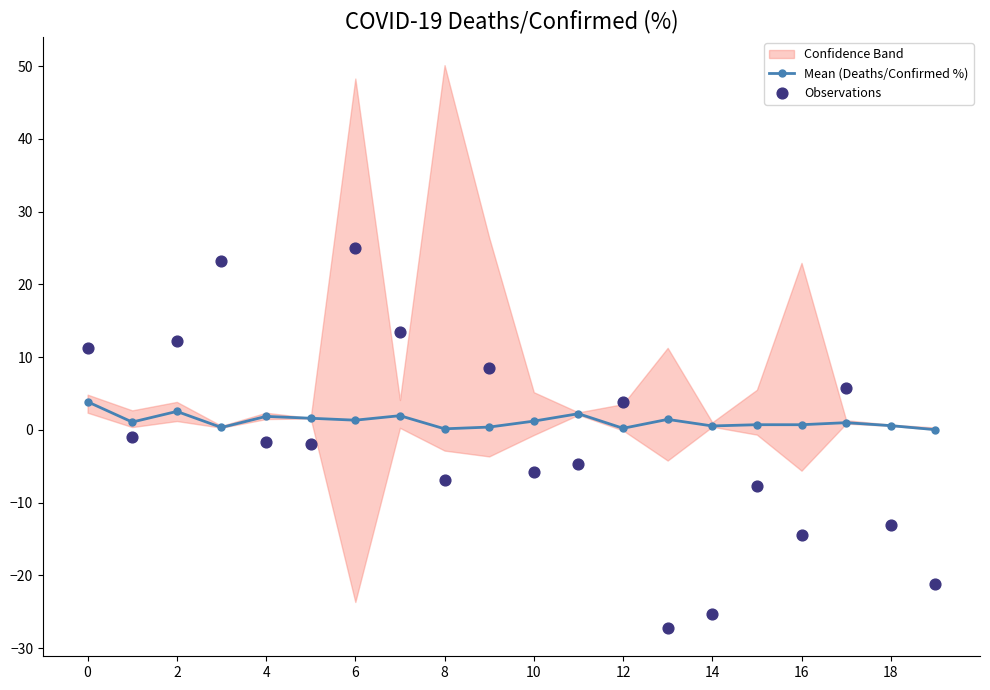

Is it true that Mean (Deaths/Confirmed %) equals 0.5 at 14?

True